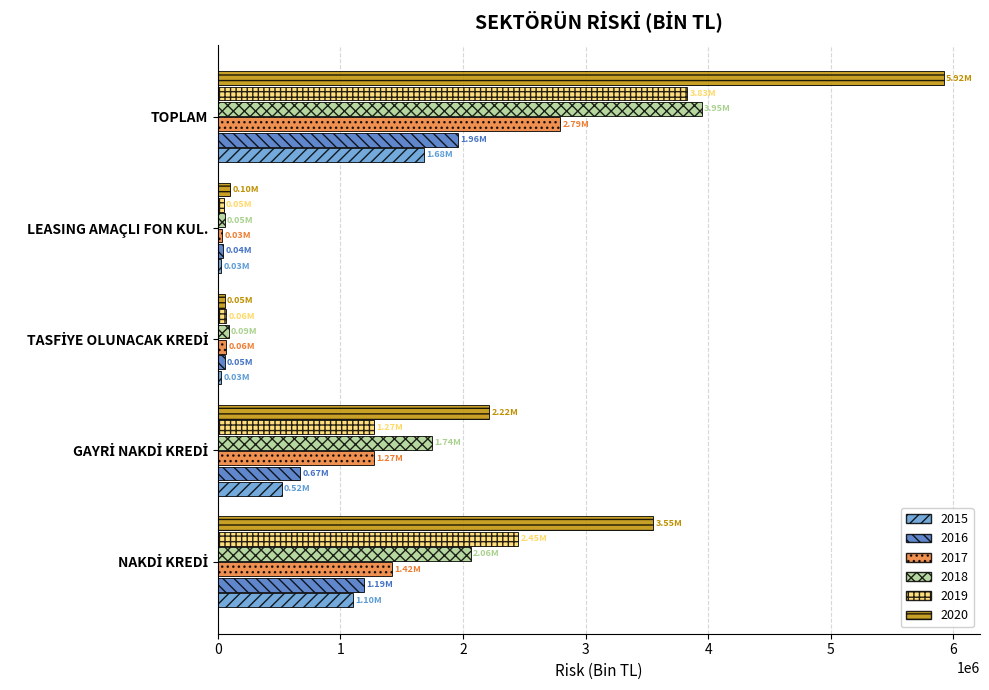

What is the approximate value of 2019 at LEASING AMAÇLI FON KUL.?

46209.8